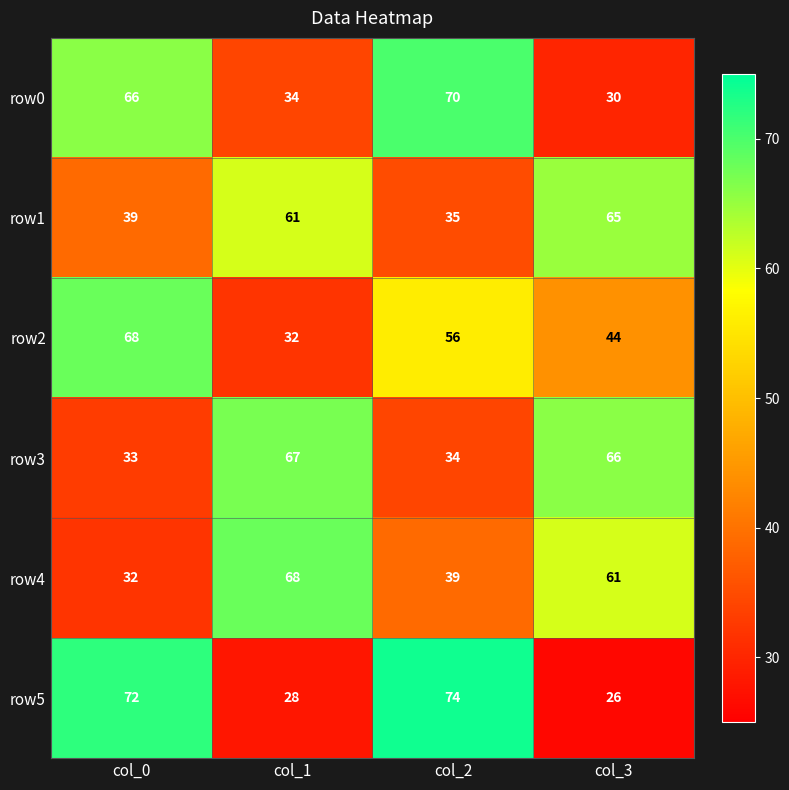

The value of row4 at col_1 is 23. True or false?

False